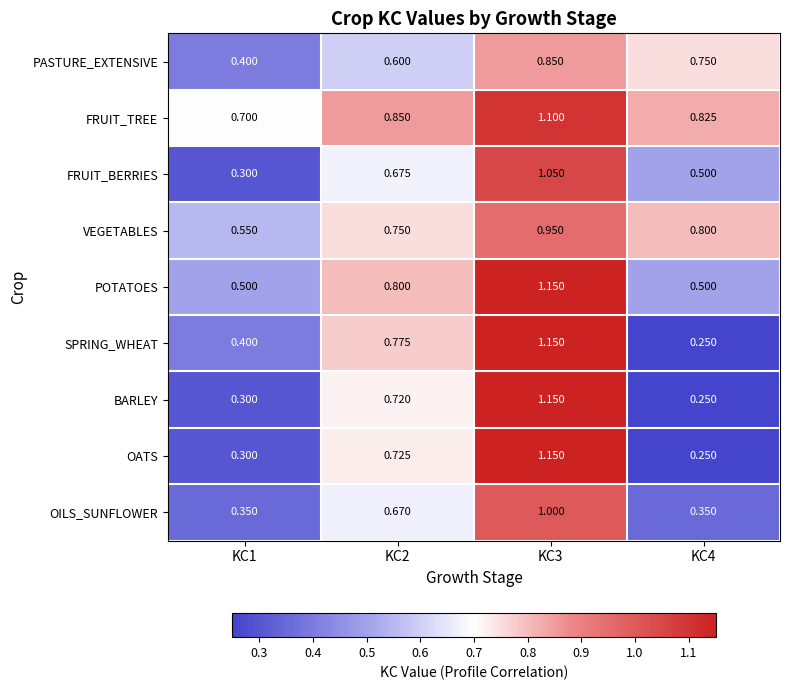

Which series has the largest total across all categories?

FRUIT_TREE